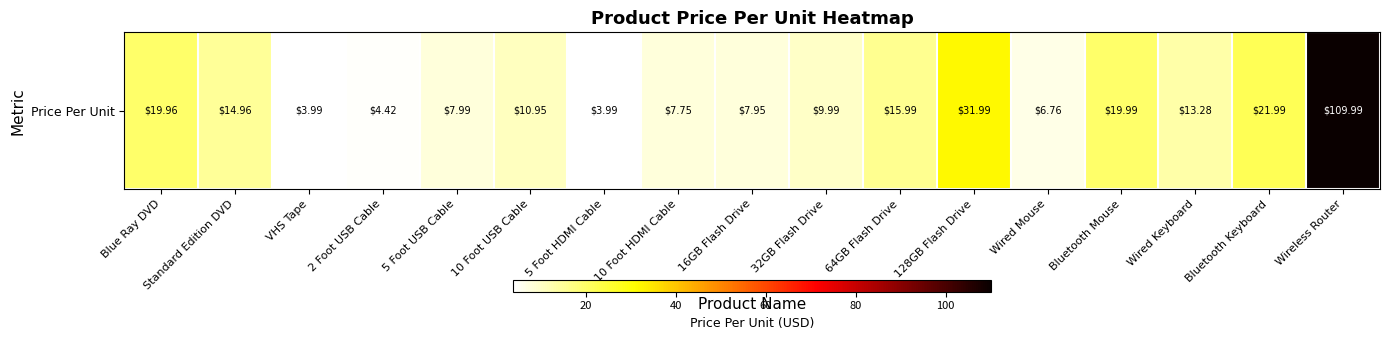

List the labels in order of value, largest first.

Wireless Router, 128GB Flash Drive, Bluetooth Keyboard, Bluetooth Mouse, Blue Ray DVD, 64GB Flash Drive, Standard Edition DVD, Wired Keyboard, 10 Foot USB Cable, 32GB Flash Drive, 5 Foot USB Cable, 16GB Flash Drive, 10 Foot HDMI Cable, Wired Mouse, 2 Foot USB Cable, VHS Tape, 5 Foot HDMI Cable